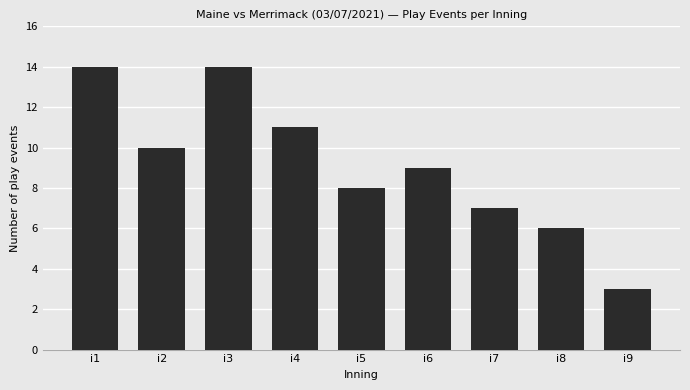

What is the difference between the maximum and minimum values?

11